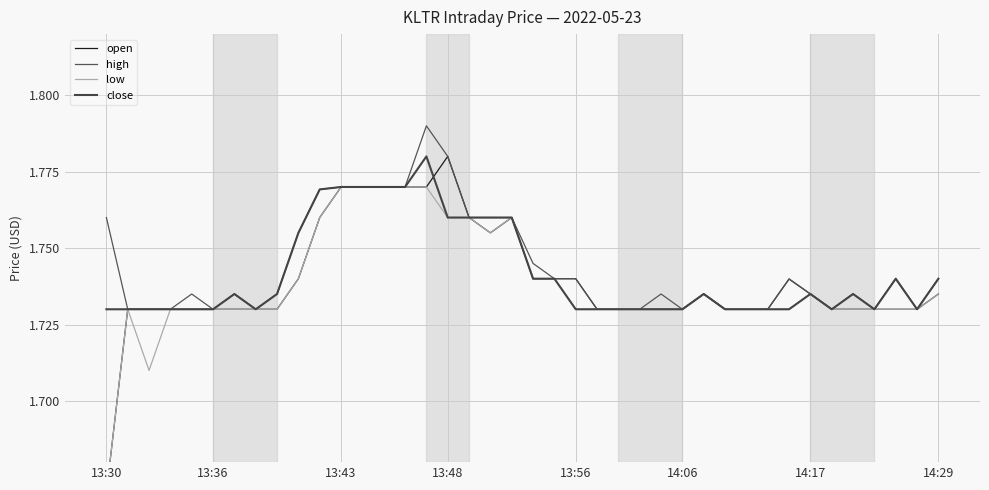

Read the low value at 34.

1.7